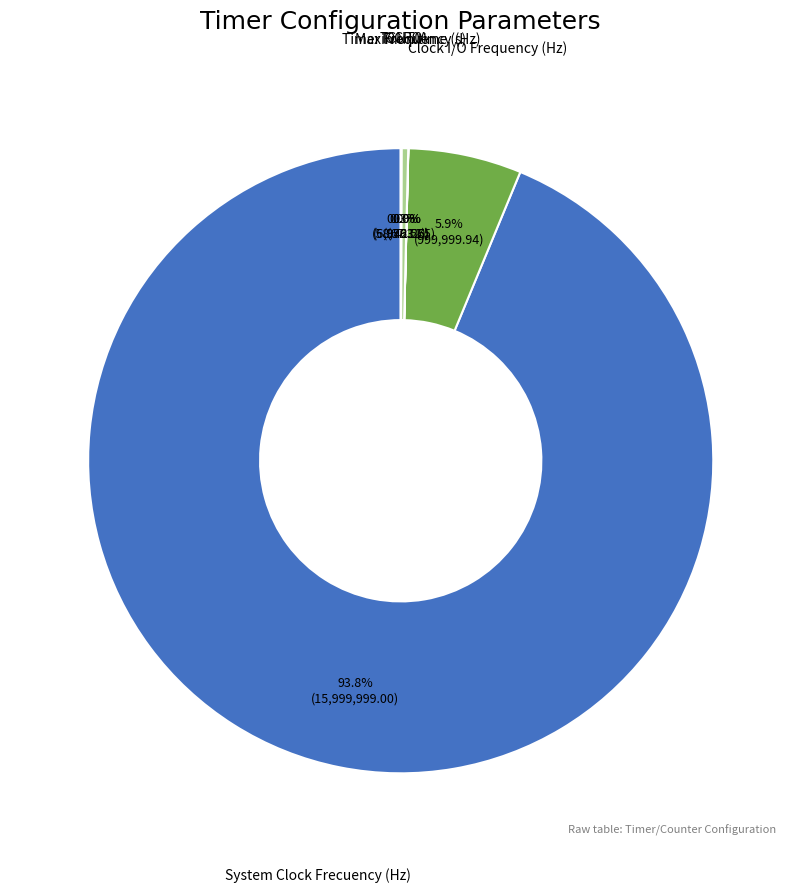

Does any single category account for the majority?

Yes